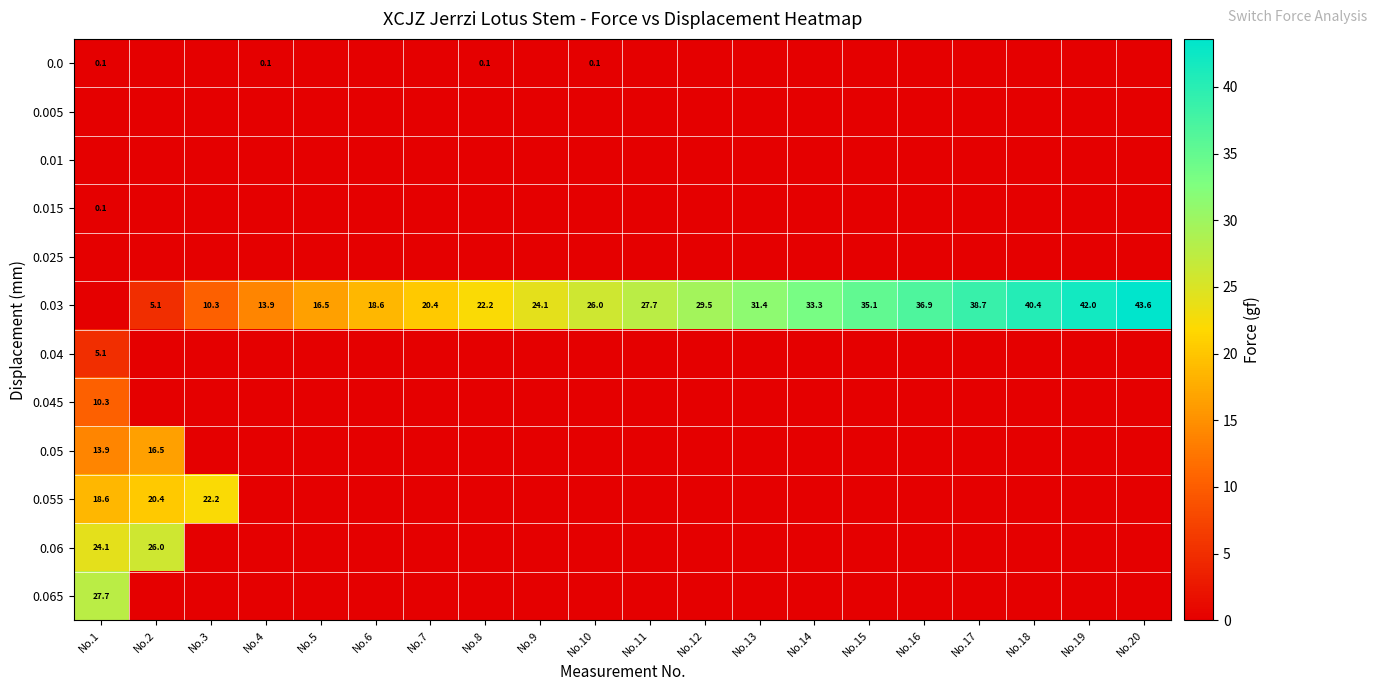

Which category has the lowest value in the 0.055 series?

No.4